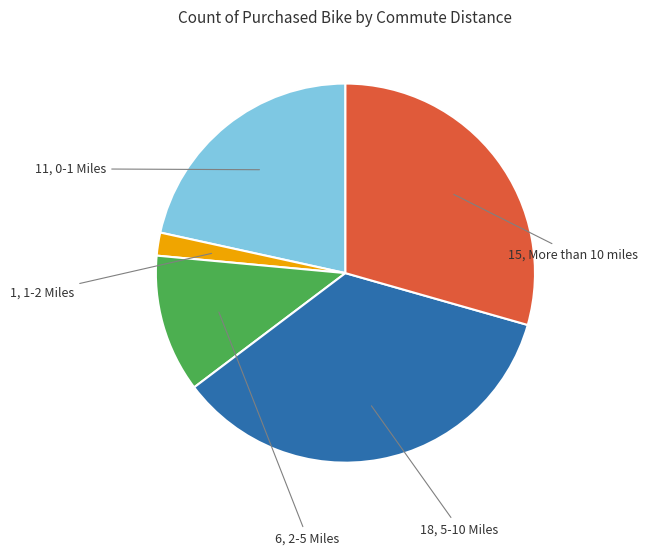

Is there any slice that represents more than half of the pie?

No